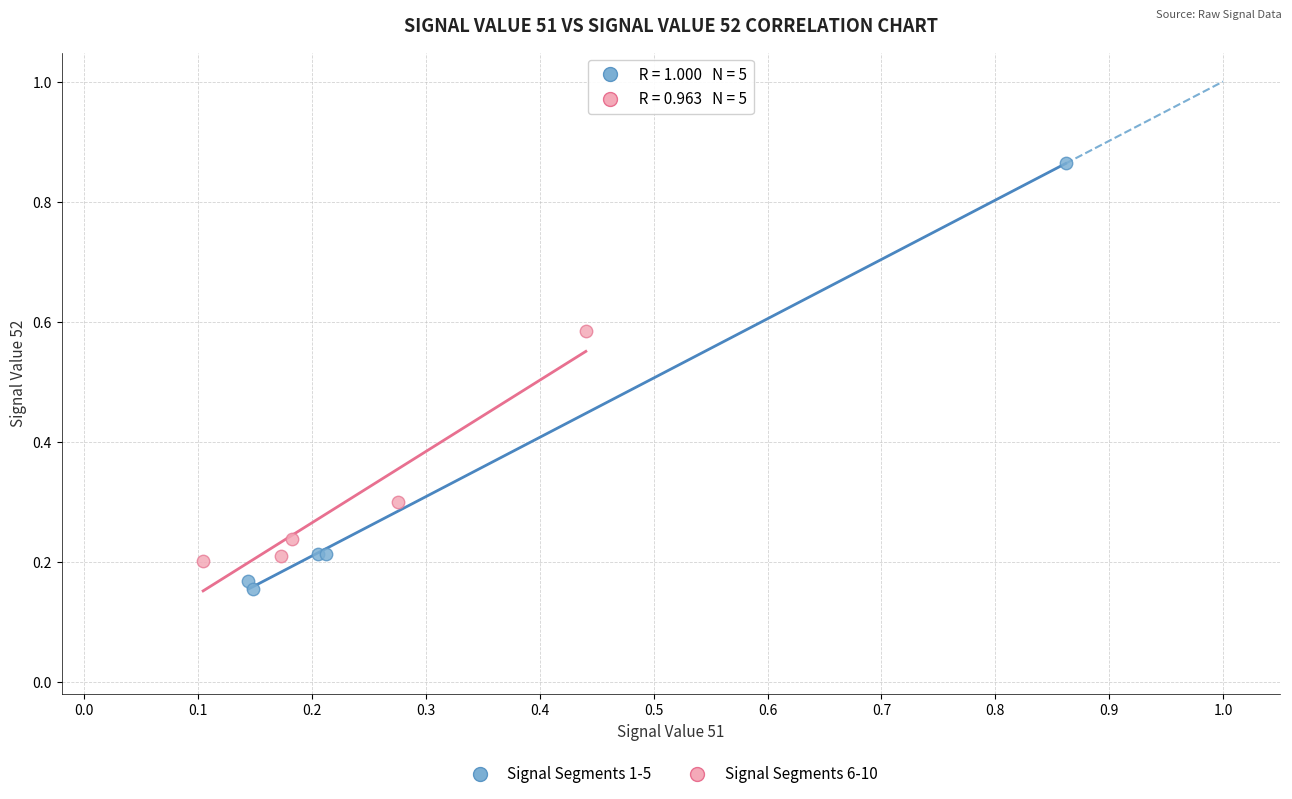

What are all the series names shown in the legend?

Signal Segments 1-5, Signal Segments 6-10